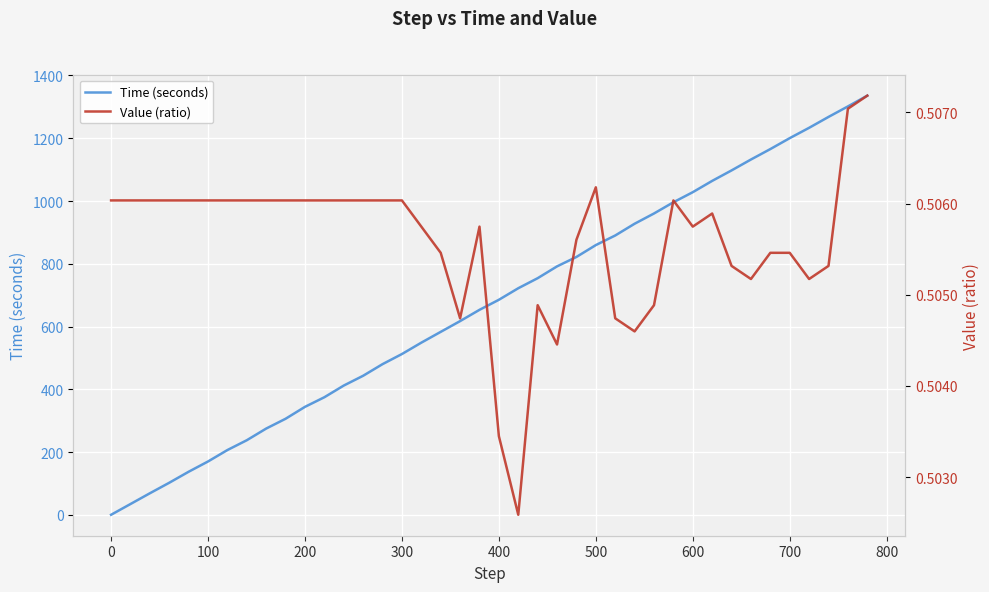

How many values in the Time (seconds) series are below 685?

20